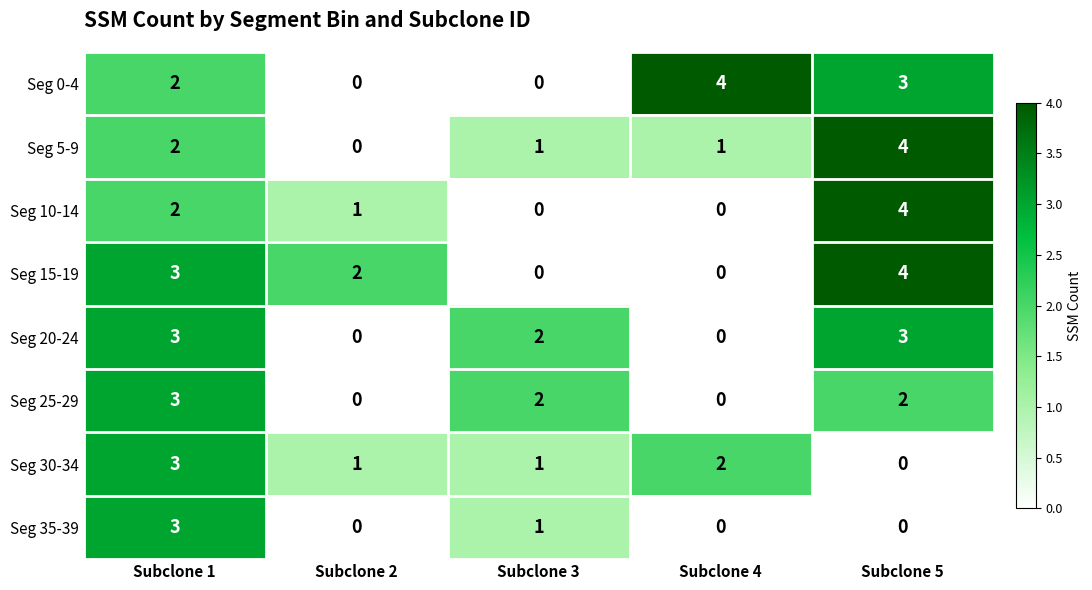

Which series changed the most between Subclone 2 and Subclone 4?

Seg 0-4